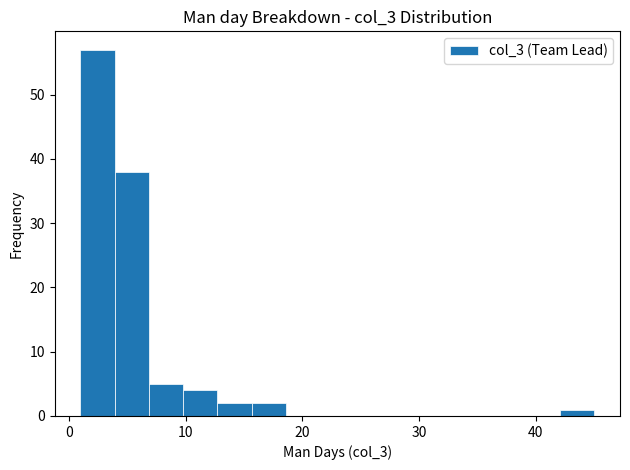

Around what value on the x-axis is the tallest bar? Give the approximate position of its centre, as read against the axis.

2